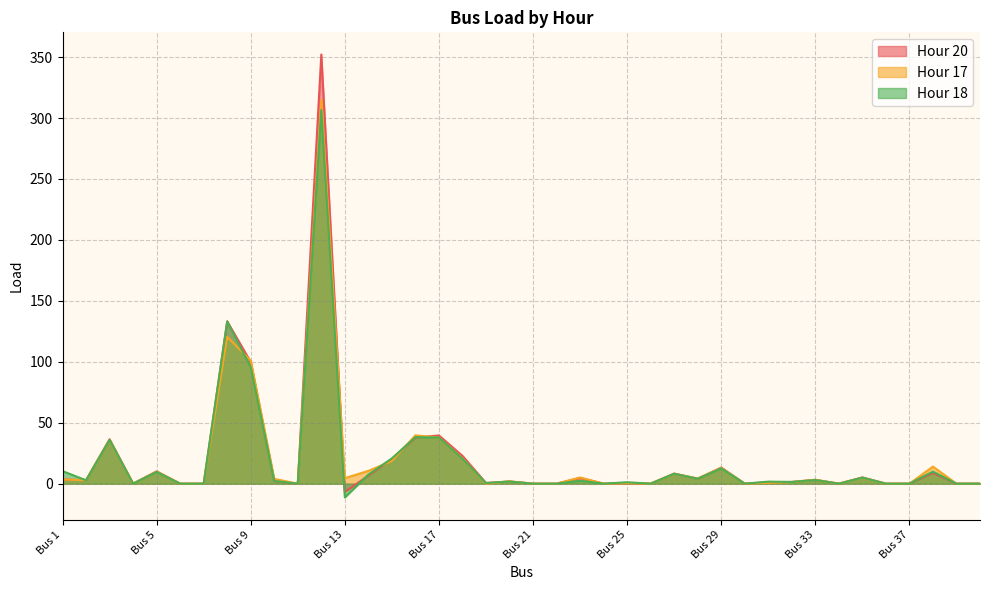

At which category is the sum across all series the highest?

Bus 12